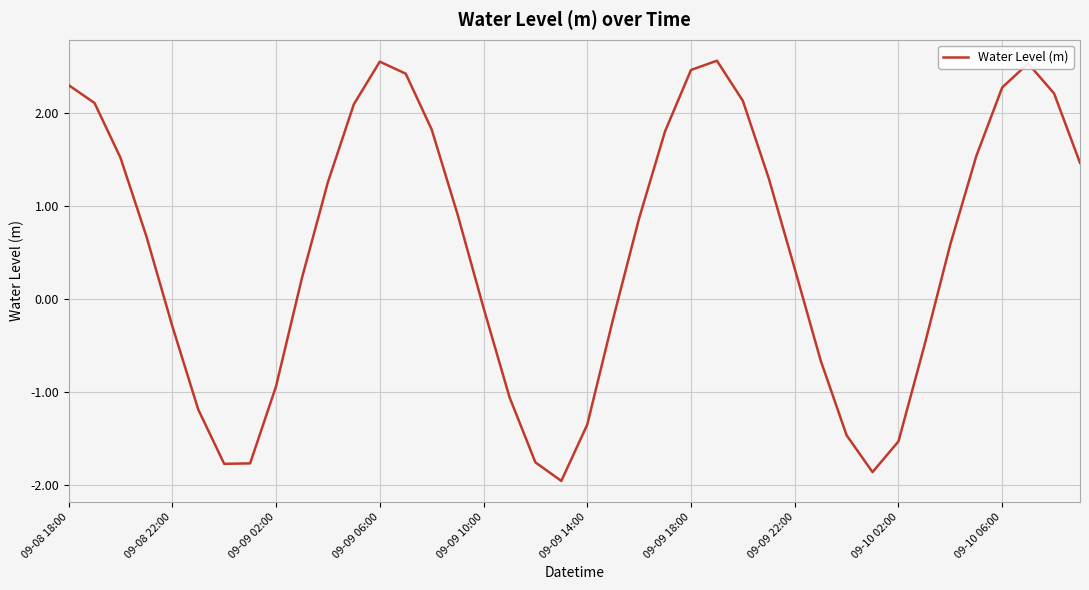

What is the difference between the maximum and minimum values?

4.5